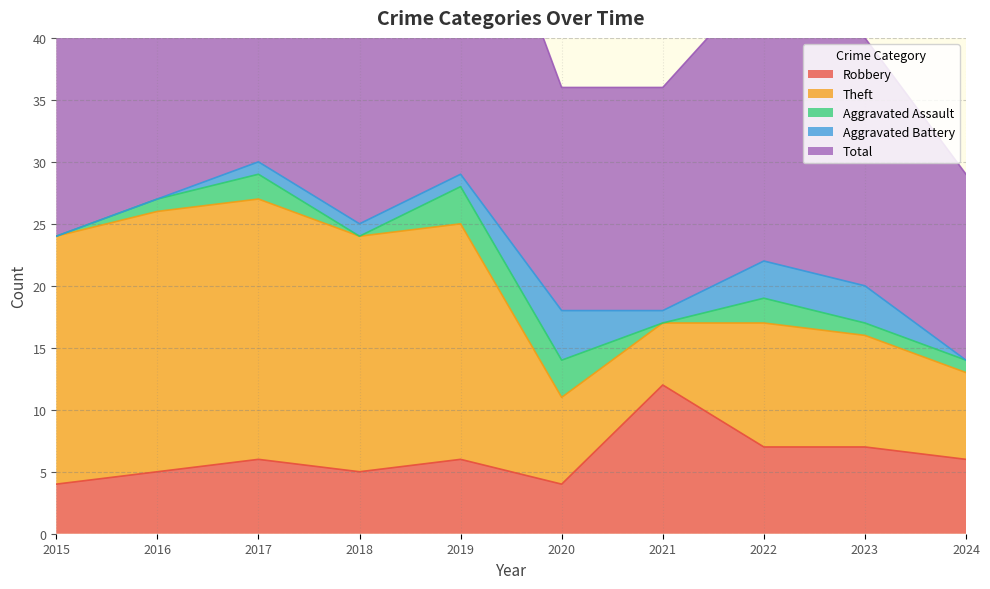

The Aggravated Assault series shows 2 at 2015. True or false?

False